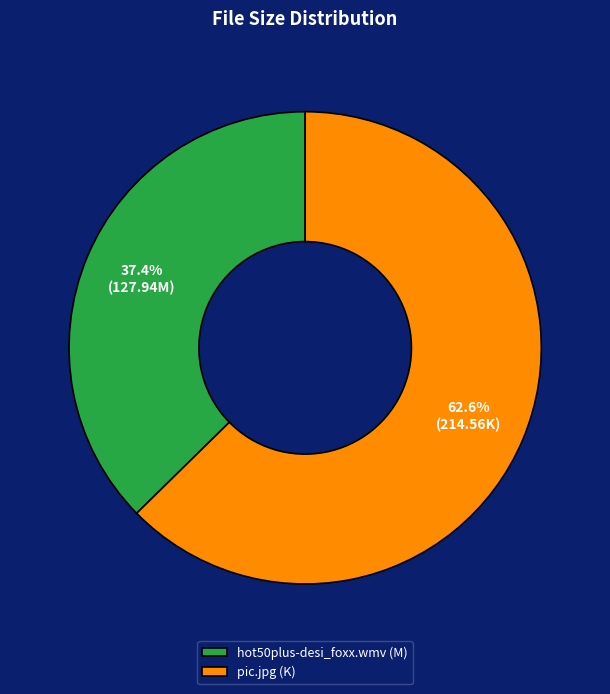

What is the smallest slice in the pie chart?

hot50plus-desi_foxx.wmv